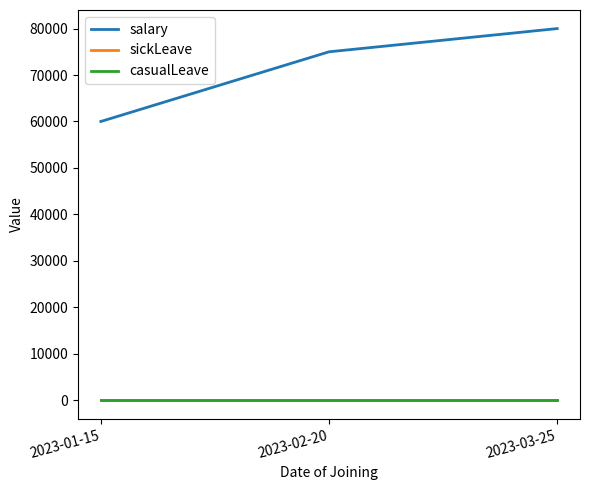

List the labels in order of salary value, smallest first.

2023-01-15, 2023-02-20, 2023-03-25